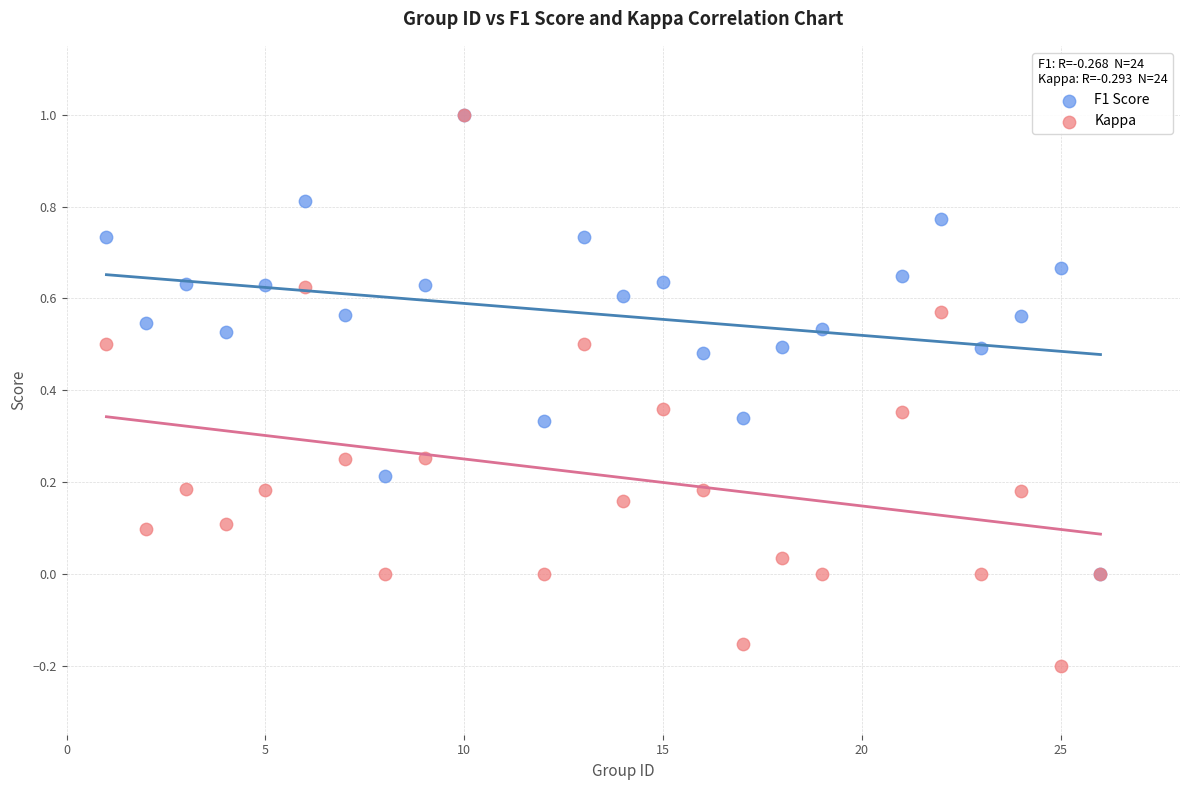

What are all the series names shown in the legend?

F1 Score, Kappa